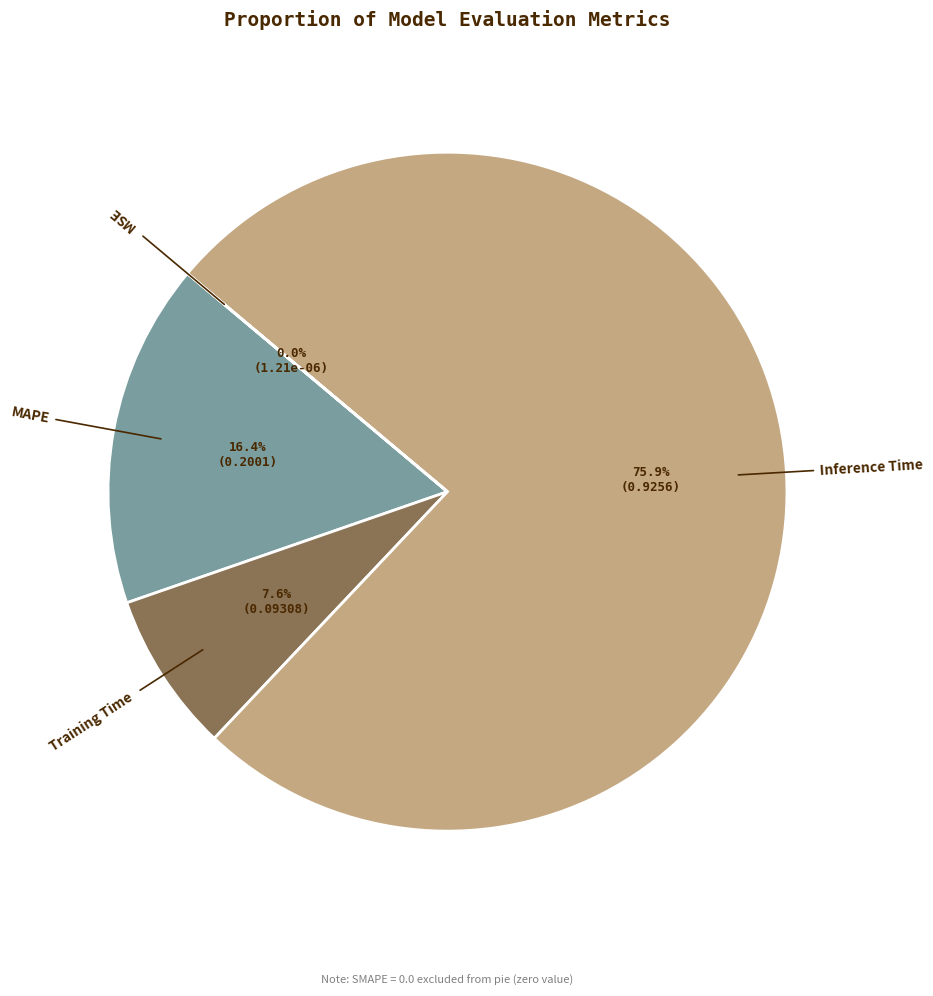

What is the largest slice in the pie chart?

Inference Time